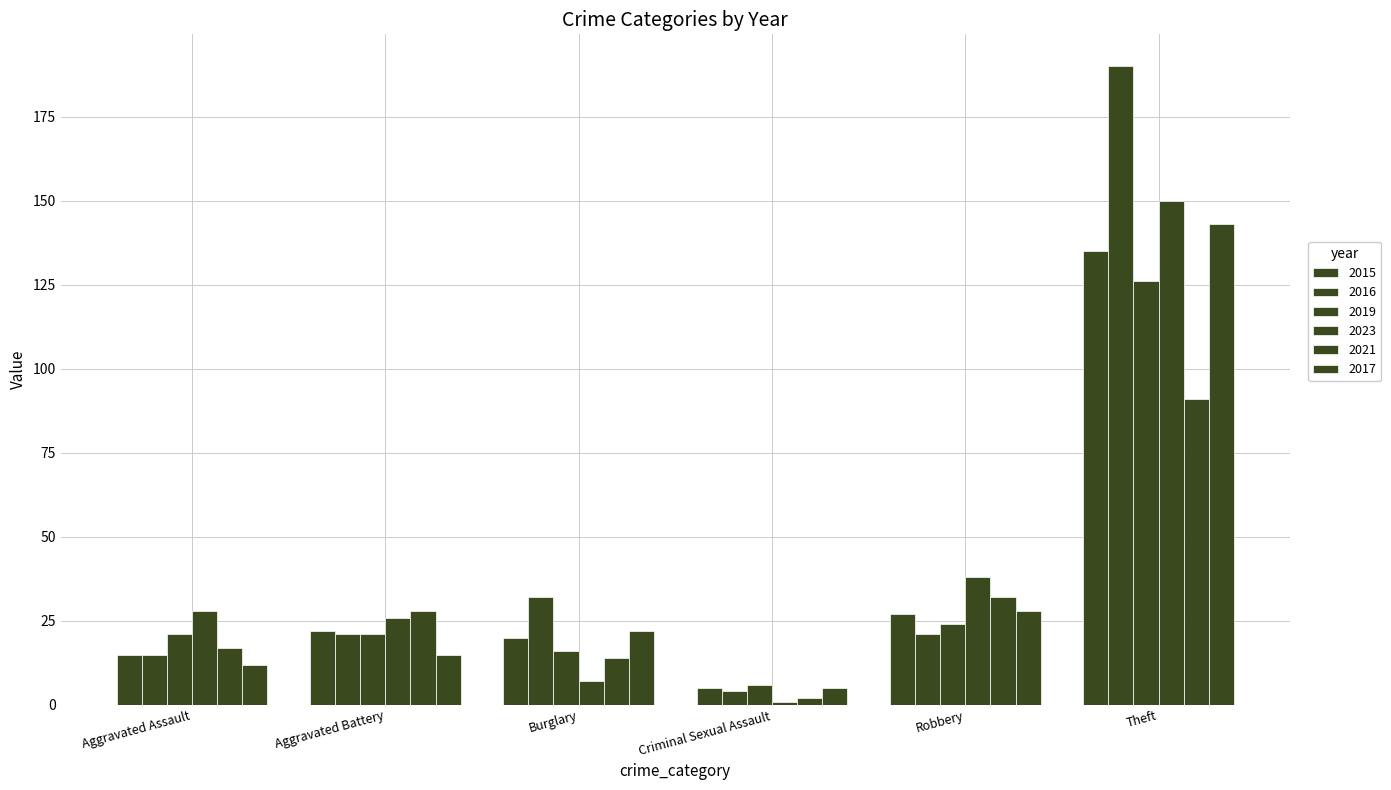

At which label does 2021 first exceed 28?

Robbery